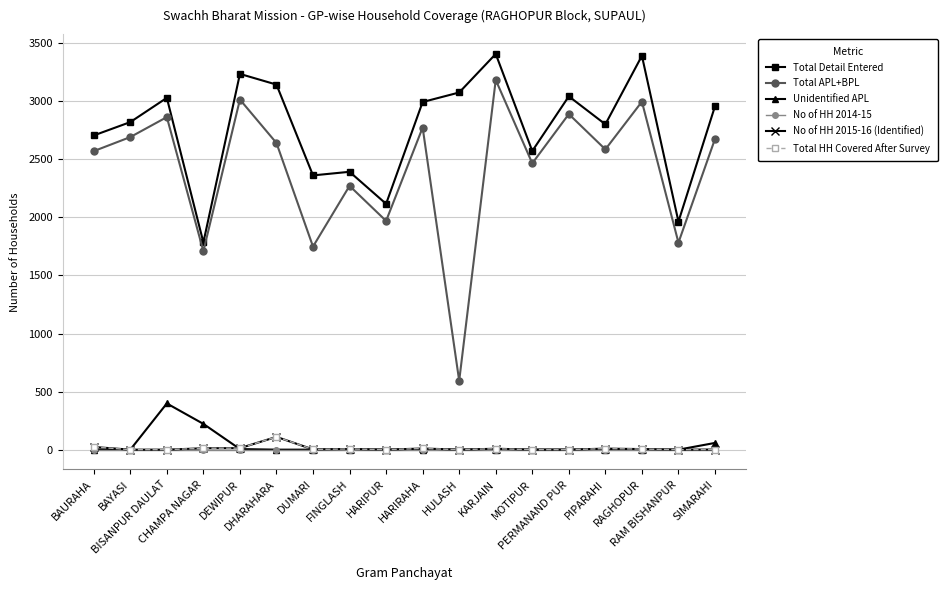

True or false: No of HH 2014-15 and Total APL+BPL intersect in this chart.

False